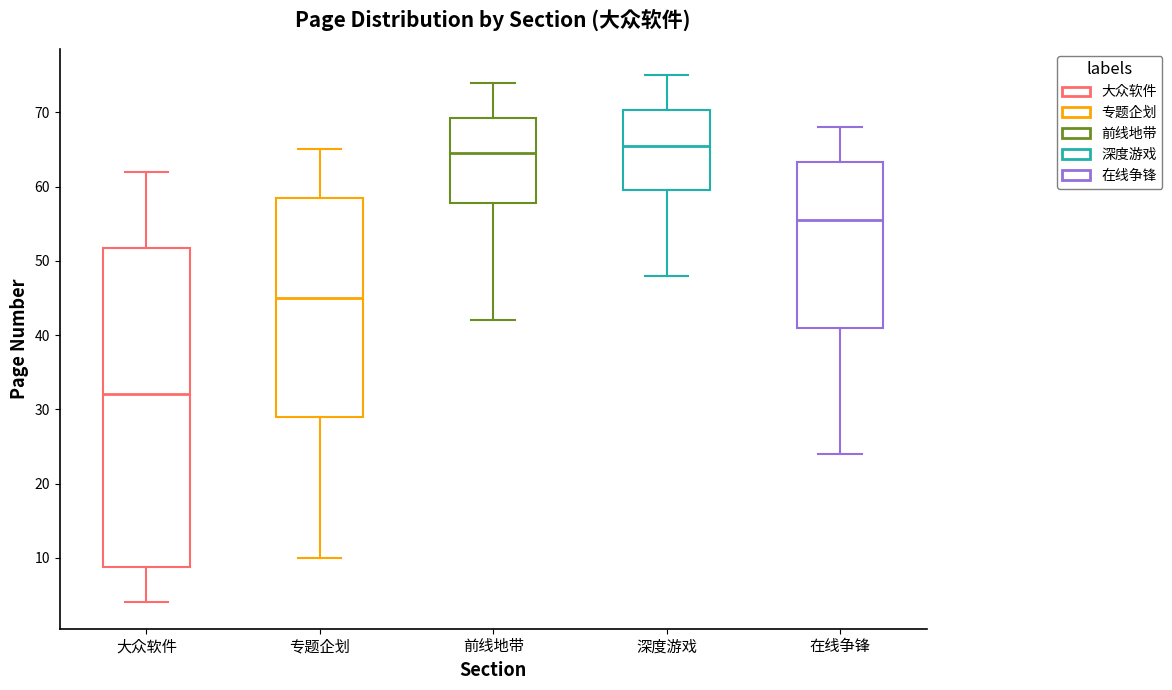

Reading left to right, transcribe this box plot: for each box, give where its median line is, the range the box spans, and where its two whiskers end, as read against the y-axis. The values are not printed on the chart, so give them approximately, as read against the axis.

大众软件: median 32, box 9 to 52, whiskers 4 to 62
专题企划: median 45, box 29 to 59, whiskers 10 to 65
前线地带: median 65, box 58 to 69, whiskers 42 to 74
深度游戏: median 66, box 60 to 70, whiskers 48 to 75
在线争锋: median 56, box 41 to 63, whiskers 24 to 68